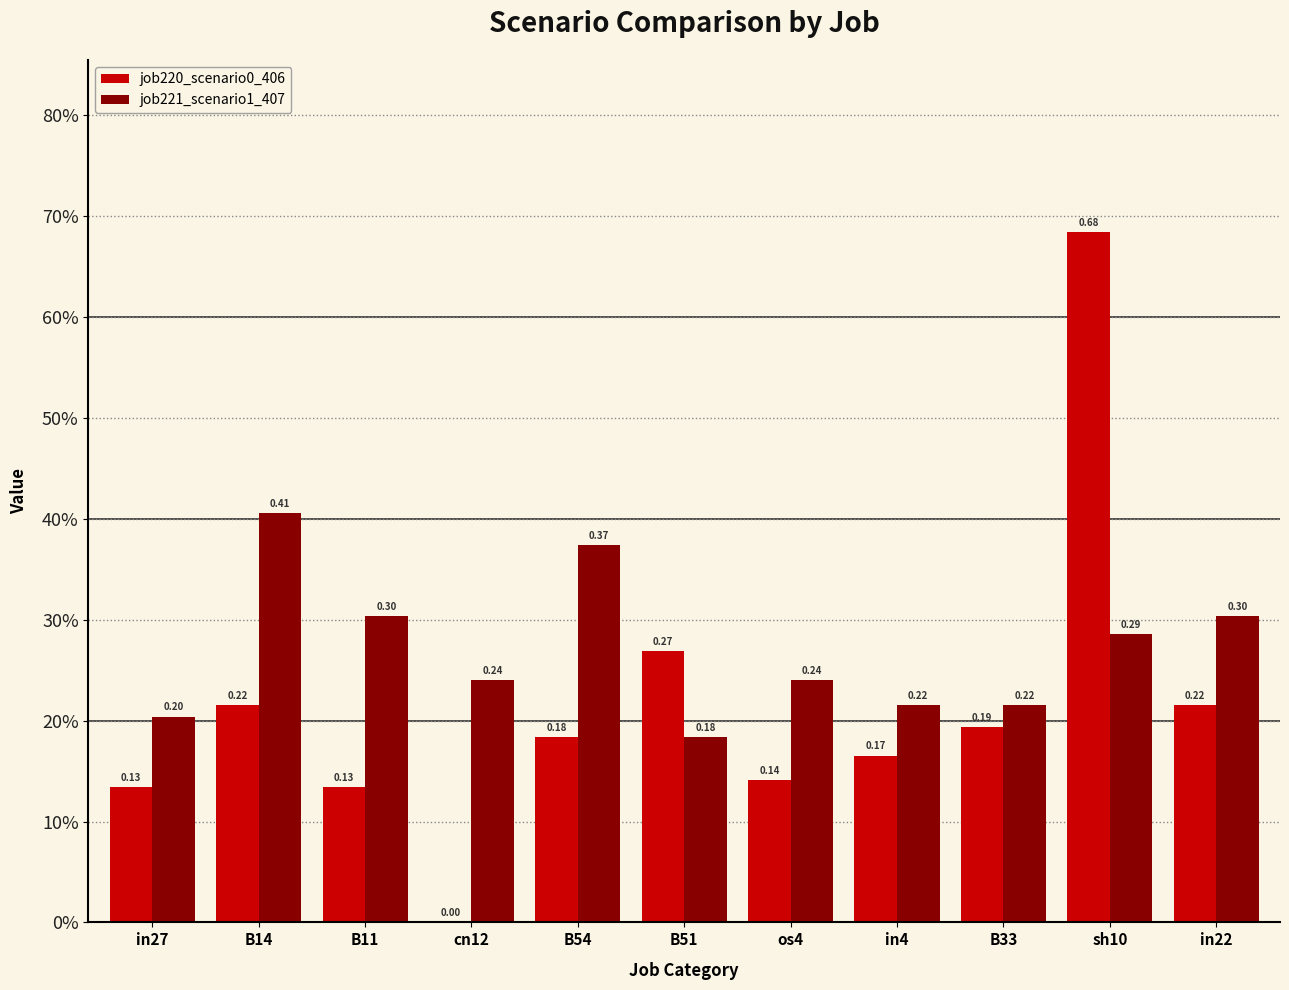

The job221_scenario1_407 series shows 0.3 at in22. True or false?

True